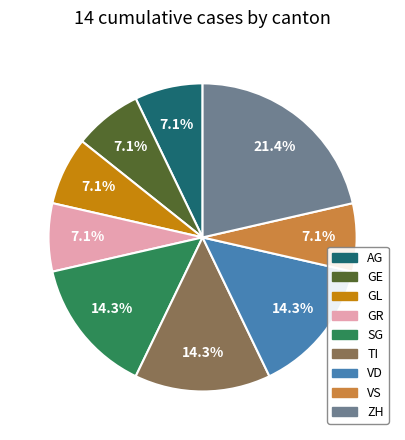

To the nearest percent, what is the average slice percentage?

11%